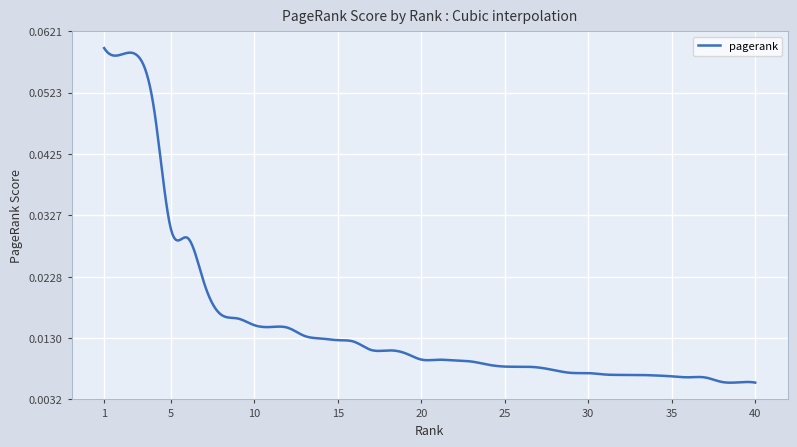

Does the chart have visible grid lines?

Yes